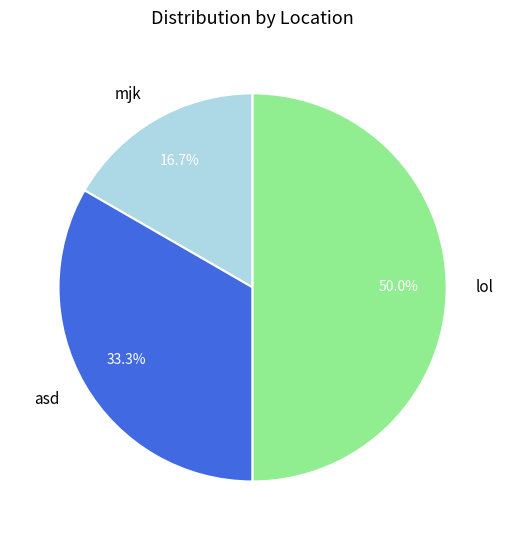

Rank the categories by value from highest to lowest.

lol, asd, mjk